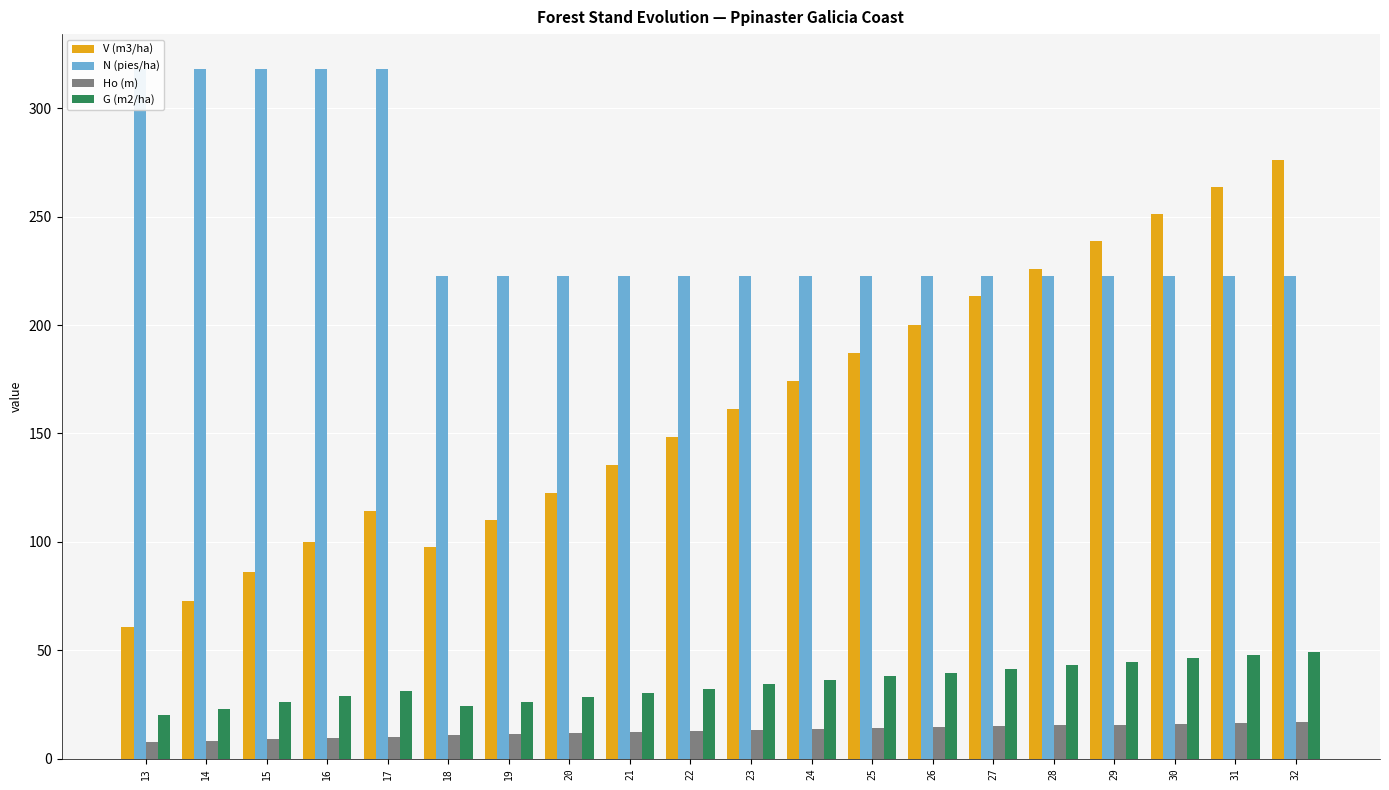

What is the sum of all Ho (m) values?

253.3